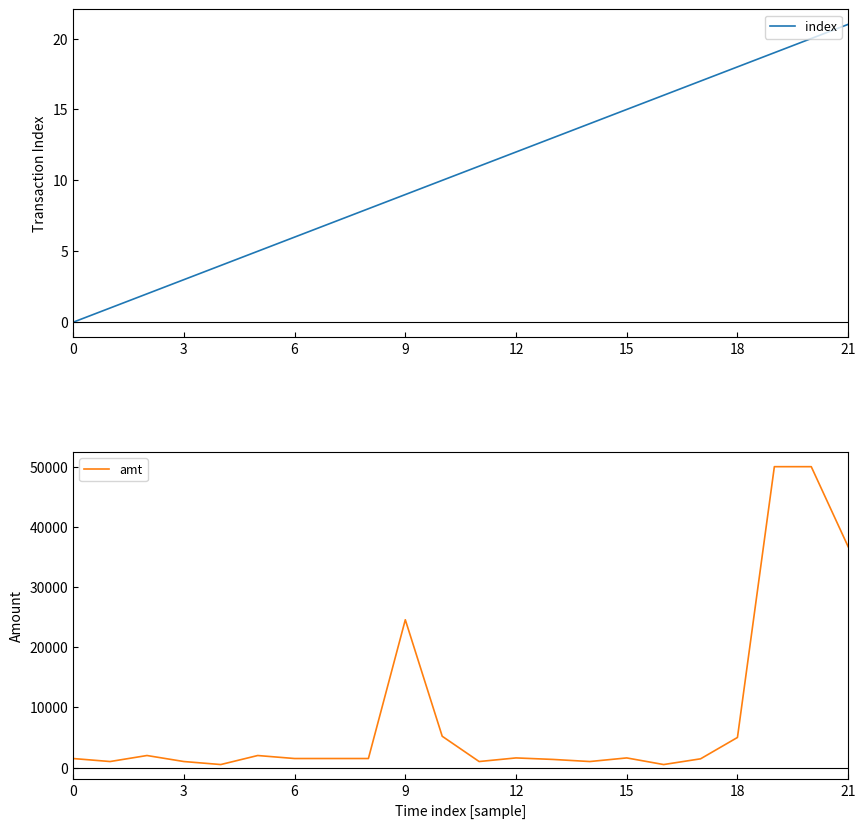

List the series in order of their peak value, lowest first.

index, amt